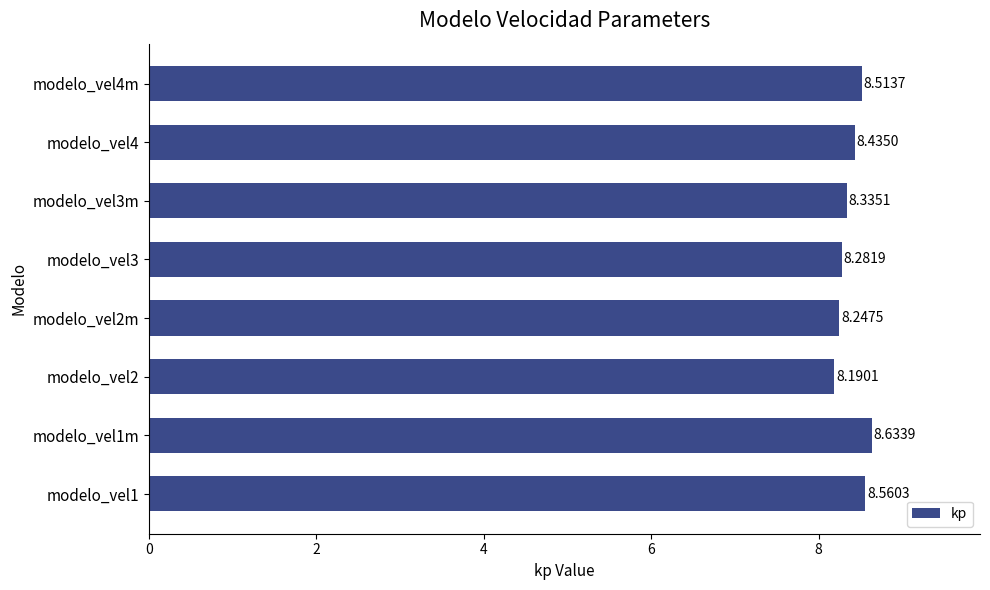

Are the bars grouped side by side (vs. stacked)?

No